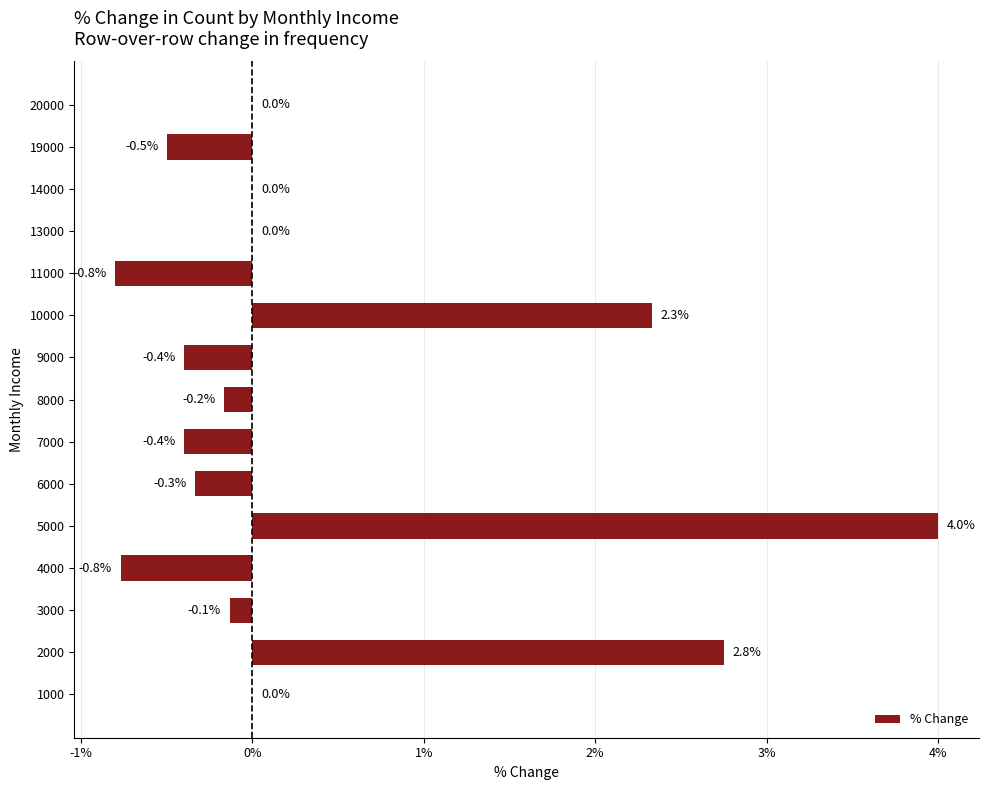

The chart shows a value of -0.1 at 6000. True or false?

False